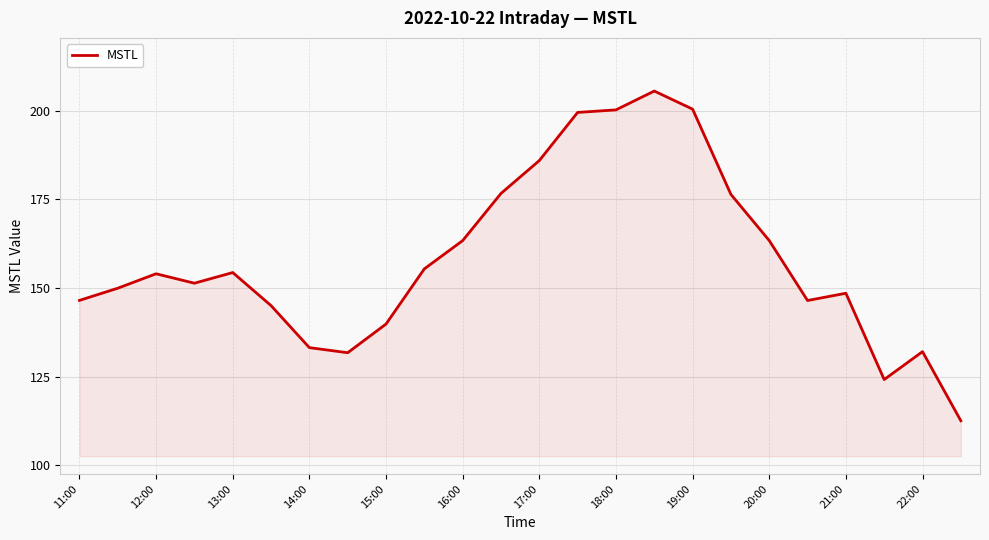

What is the minimum value shown in the chart?

112.6